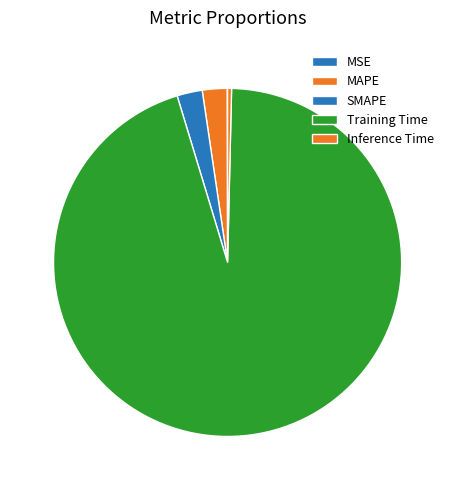

Does MAPE account for over 50% of the chart?

No